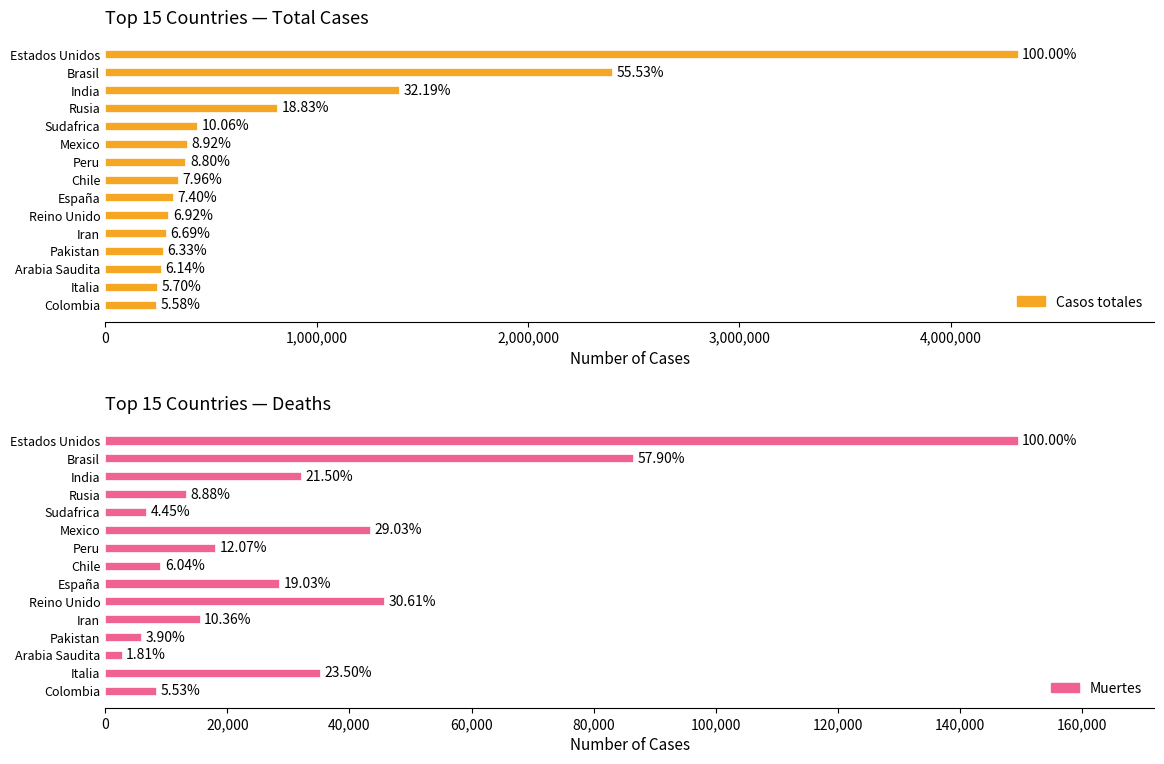

Count the number of categories in the chart.

15